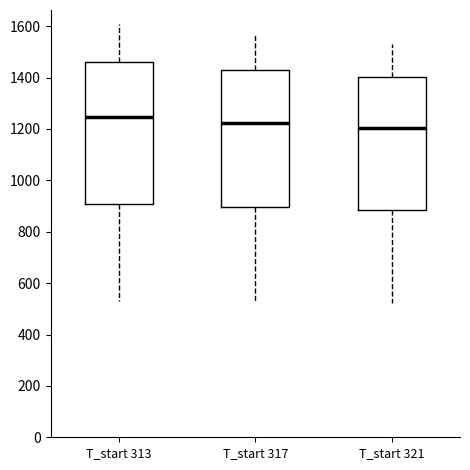

Reading left to right, read every box against the y-axis: the position of its median line, the range the box covers, and the ends of its whiskers. The values are not printed on the chart, so give them approximately, as read against the axis.

T_start 313: median 1240, box 900 to 1460, whiskers 540 to 1600
T_start 317: median 1220, box 900 to 1420, whiskers 520 to 1560
T_start 321: median 1200, box 880 to 1400, whiskers 520 to 1540